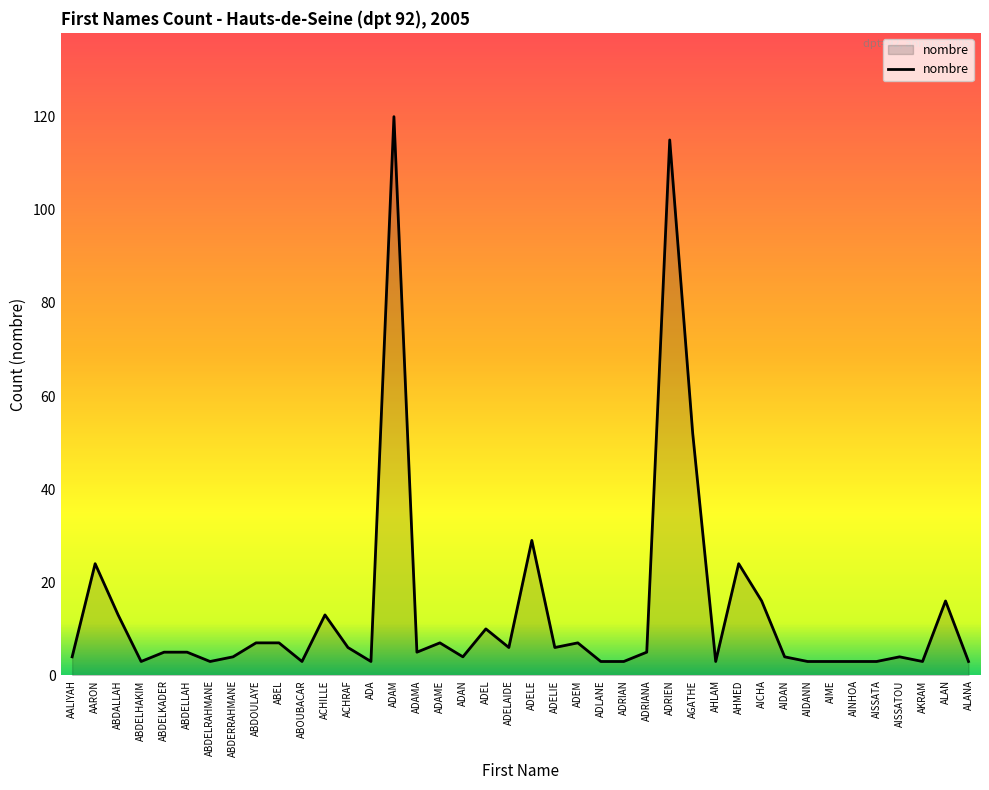

True or false: the data shows 77 at ADRIEN.

False